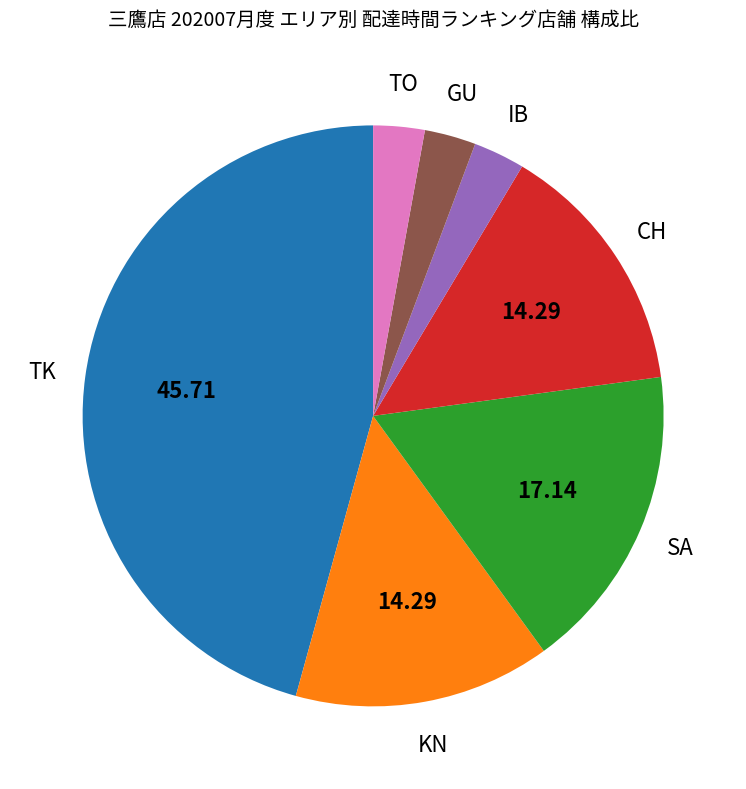

Is there a majority slice in this chart?

No